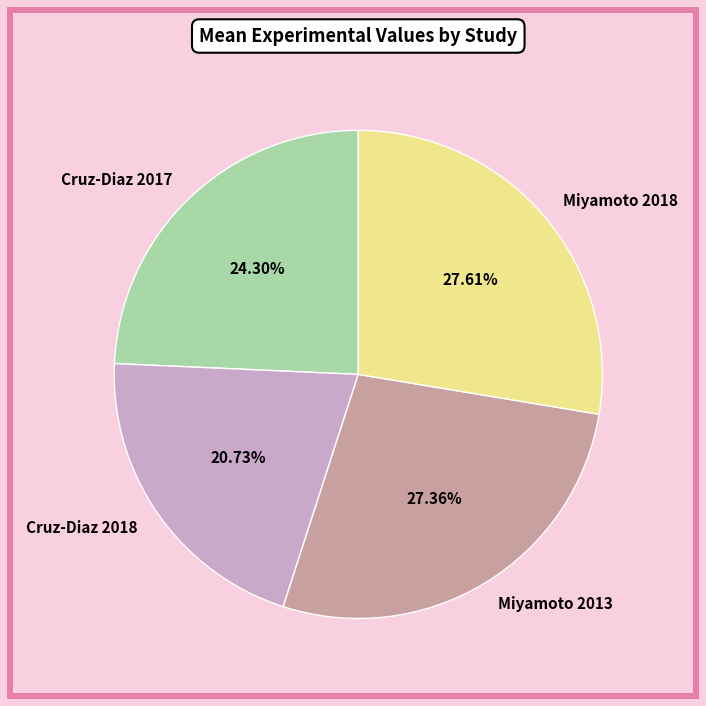

Is it true that Miyamoto 2018 is 28% of the pie?

True